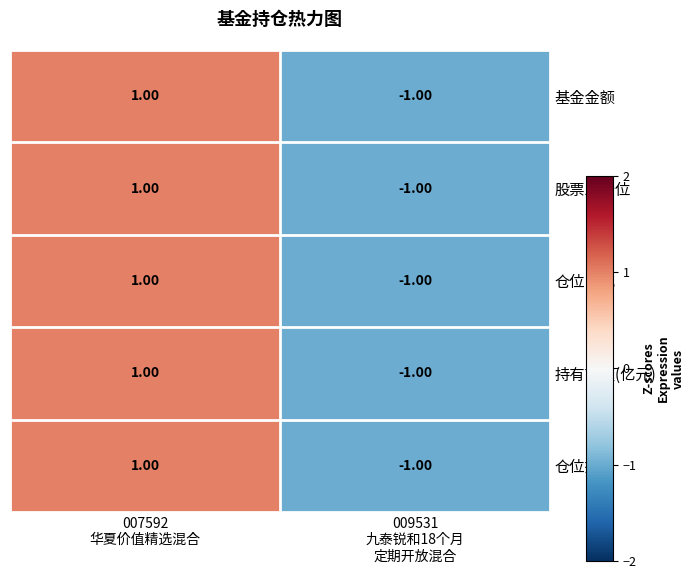

How many distinct data groups are displayed?

5